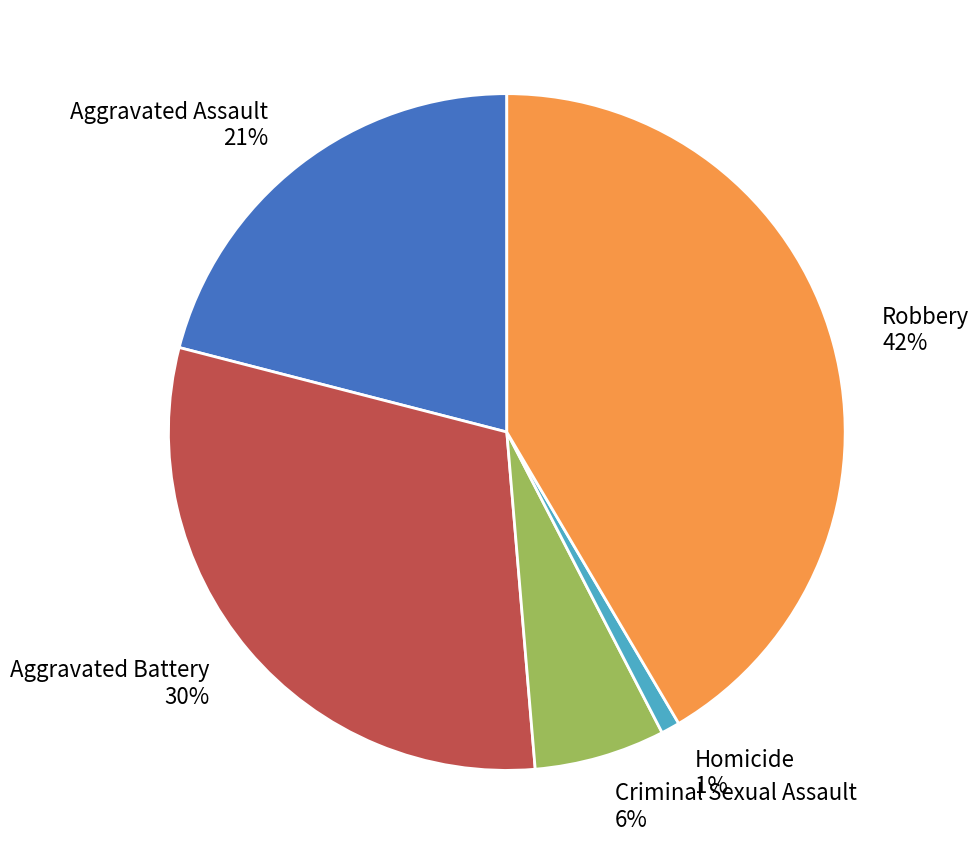

Count the number of slices in the pie.

5